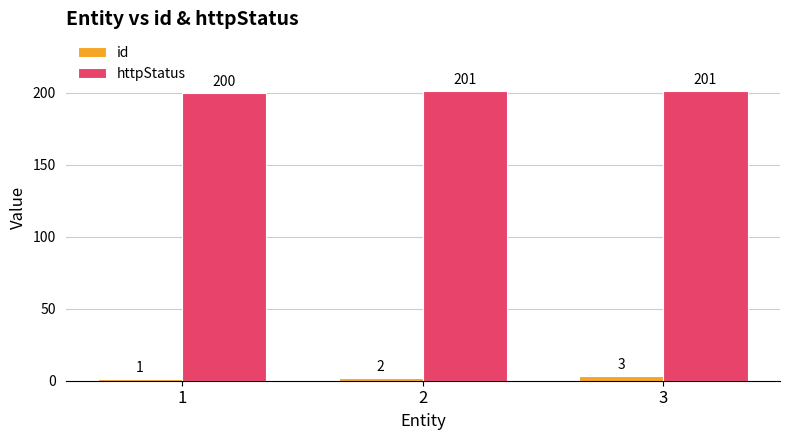

What is the difference between the id values at 3 and 2?

1